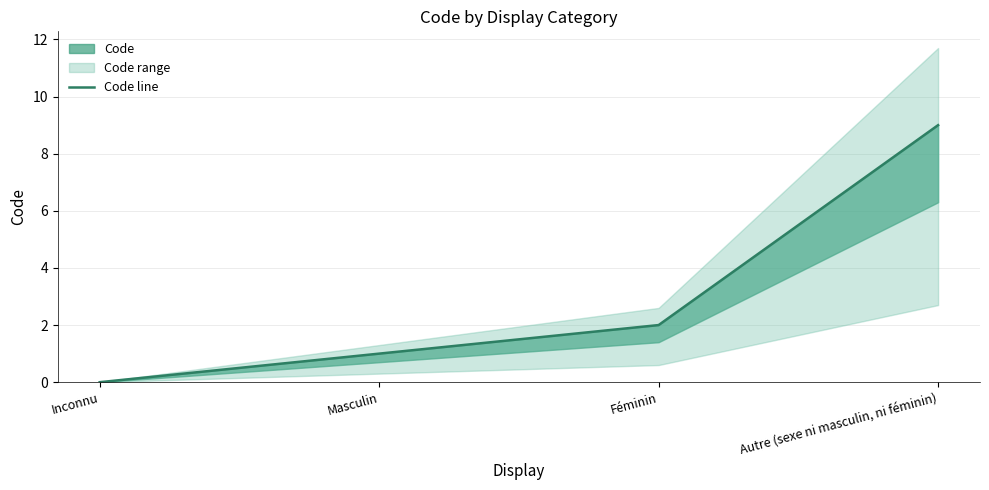

What is the difference between the second highest and minimum values?

2